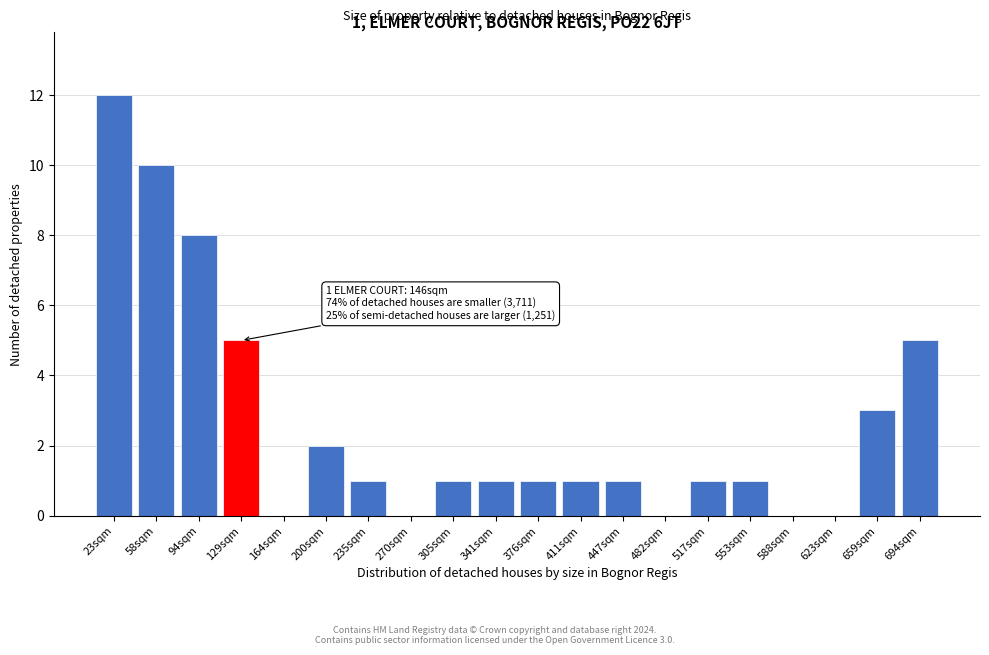

Reading left to right, list all the values displayed in this chart.

23sqm=12	58sqm=10	94sqm=8	129sqm=5	164sqm=0	200sqm=2	235sqm=1	270sqm=0	305sqm=1	341sqm=1	376sqm=1	411sqm=1	447sqm=1	482sqm=0	517sqm=1	553sqm=1	588sqm=0	623sqm=0	659sqm=3	694sqm=5